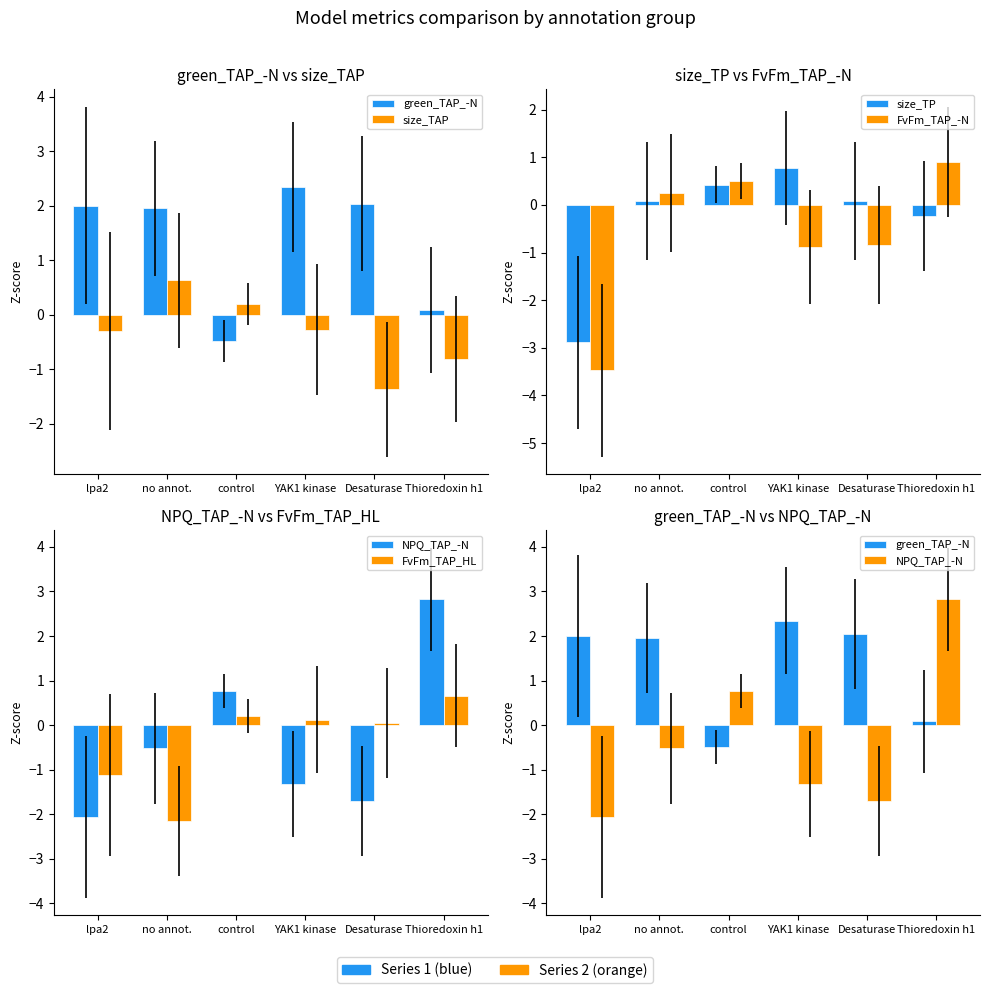

What is the approximate value of size_TP at no annot.?

0.1